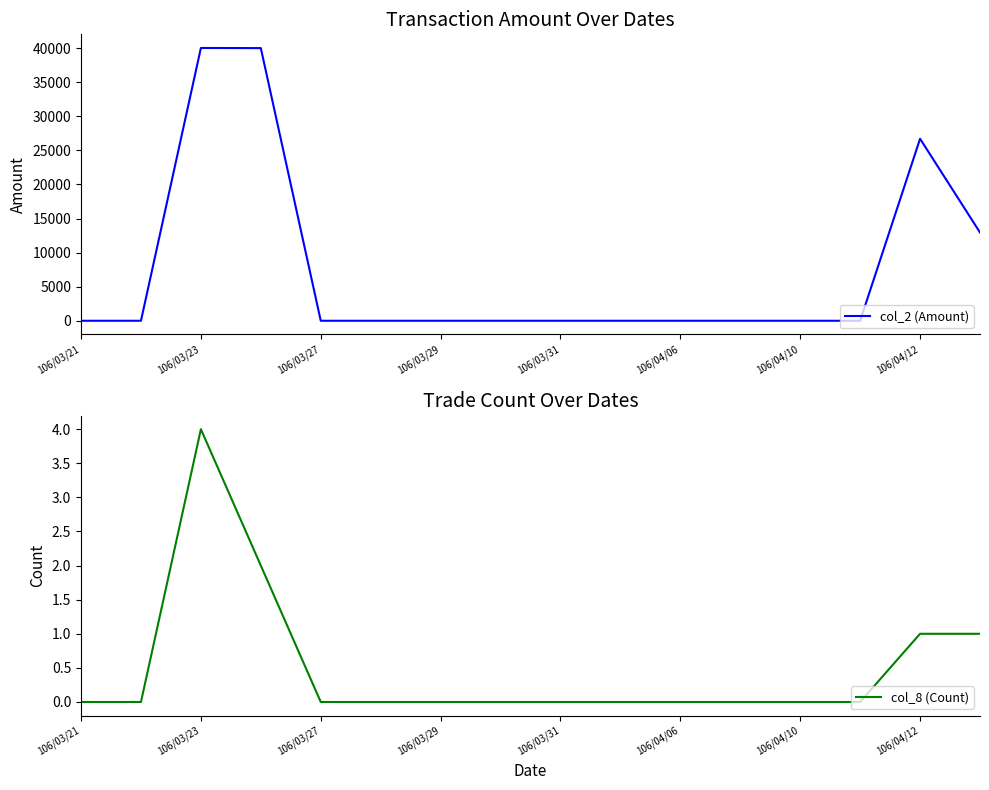

Reading right to left, list all the values displayed in this chart.

col_2 (Amount): 12950	26700	0	0	0	0	0	0	0	0	0	0	40000	40020	0	0
col_8 (Count): 1	1	0	0	0	0	0	0	0	0	0	0	2	4	0	0